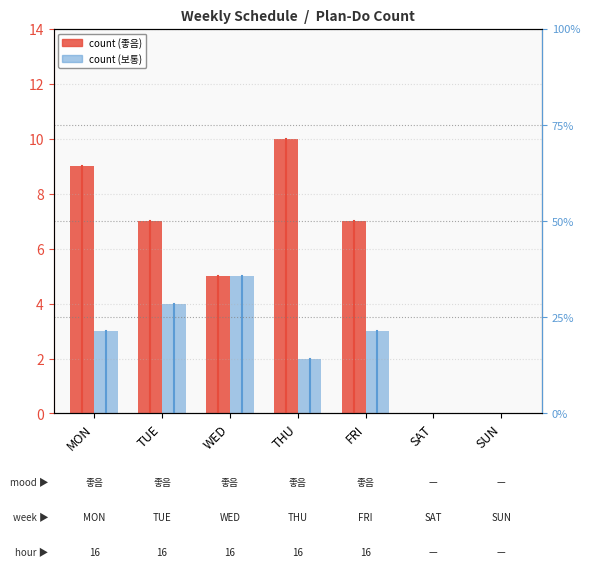

Reading right to left, transcribe all the data shown in this chart.

good (좋음): 0	0	7	10	5	7	9
normal (보통): 0	0	3	2	5	4	3